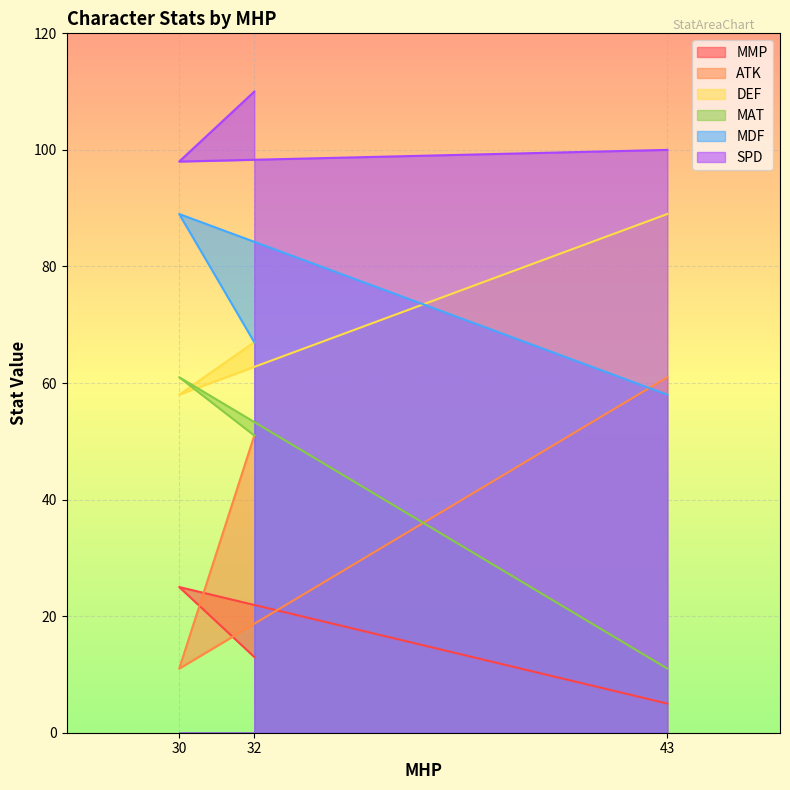

What are all the series names shown in the legend?

MMP, ATK, DEF, MAT, MDF, SPD